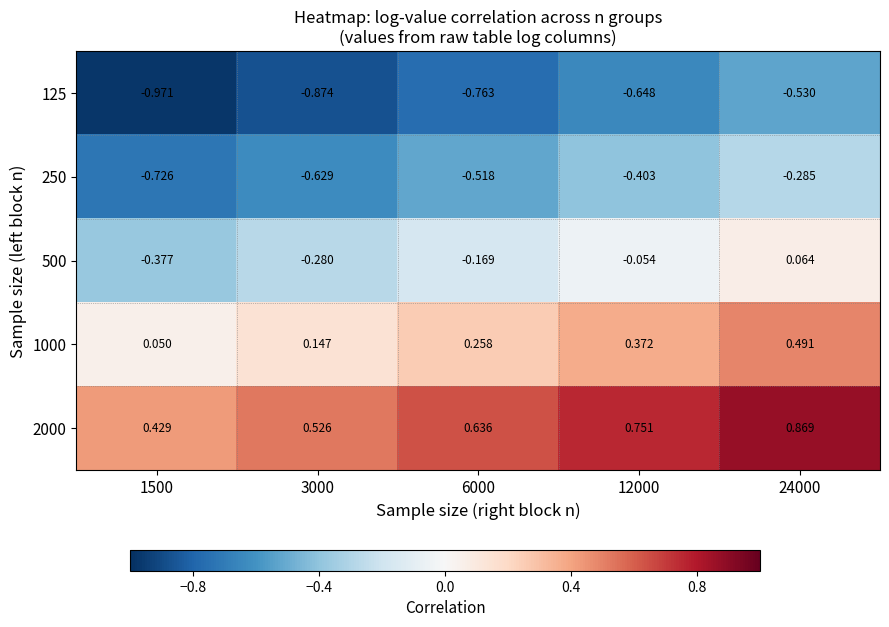

Is the value of 500 at 12000 greater than the value of 2000 at 24000?

No